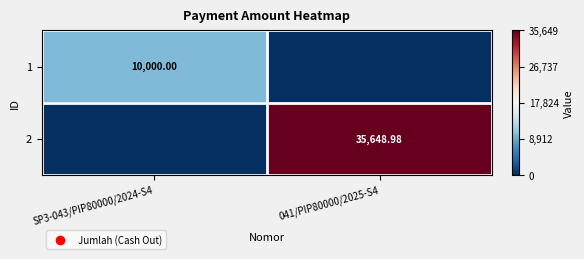

Which has a higher value, SP3-043/PIP80000/2024-S4 or 041/PIP80000/2025-S4?

SP3-043/PIP80000/2024-S4